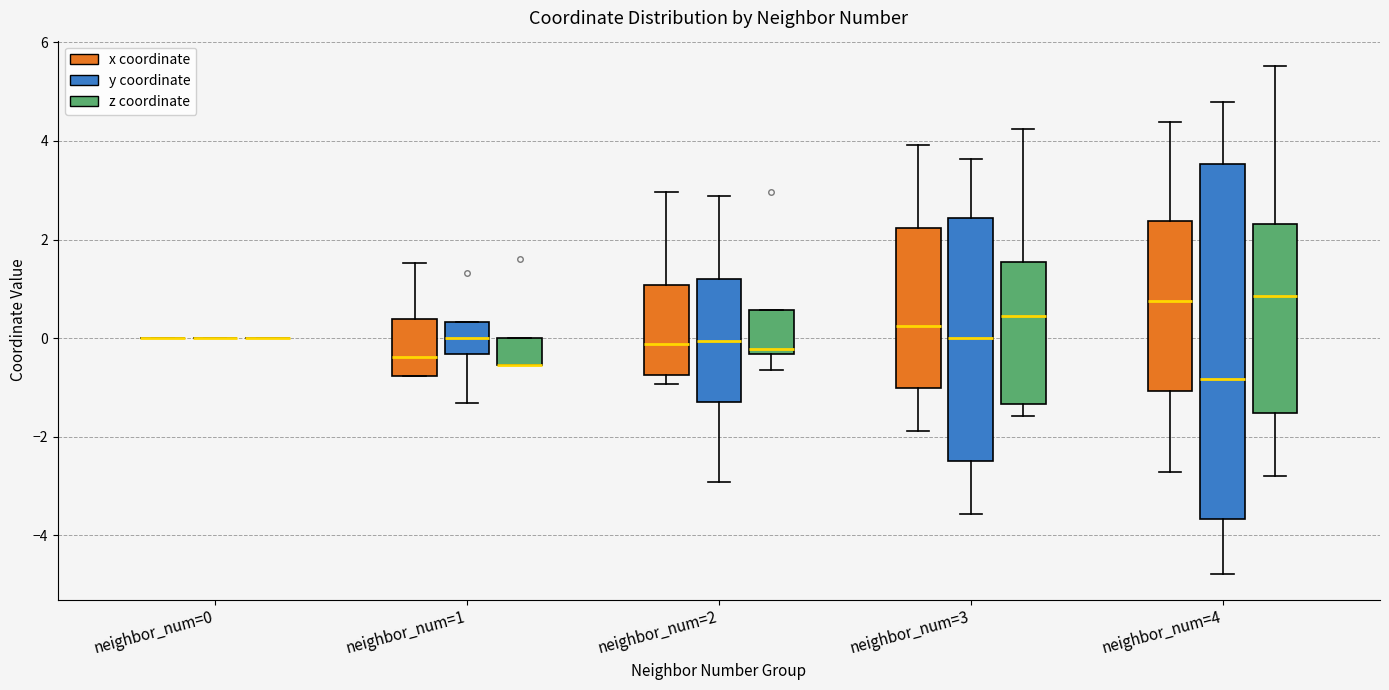

Where is the upper edge of the box for neighbor_num=3 (y coordinate) on the y-axis? The values are not printed on the chart, so give them approximately, as read against the axis.

2.4